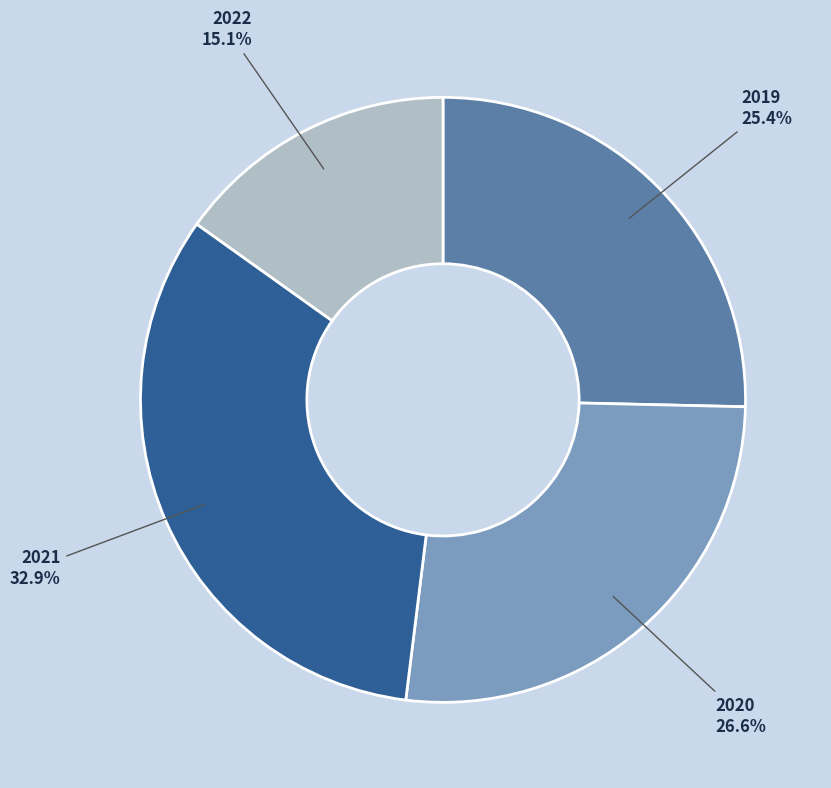

To the nearest percent, what is the combined percentage of 2022 and 2021?

48%